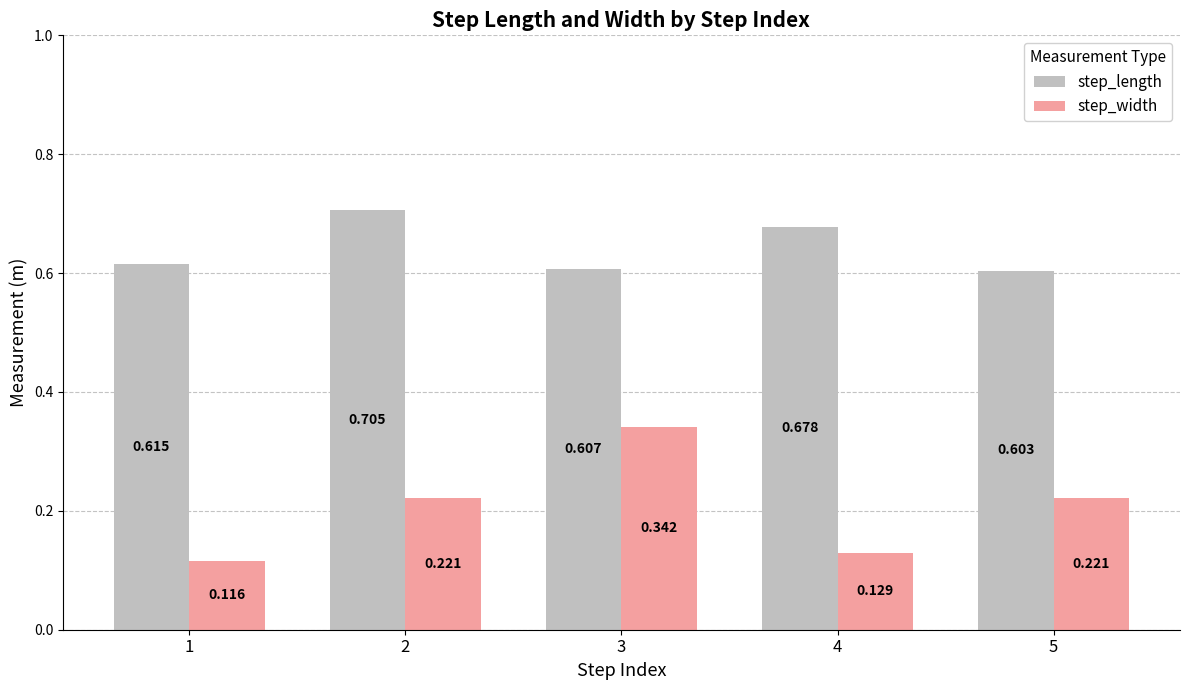

List the series in order of their peak value, lowest first.

step_width, step_length